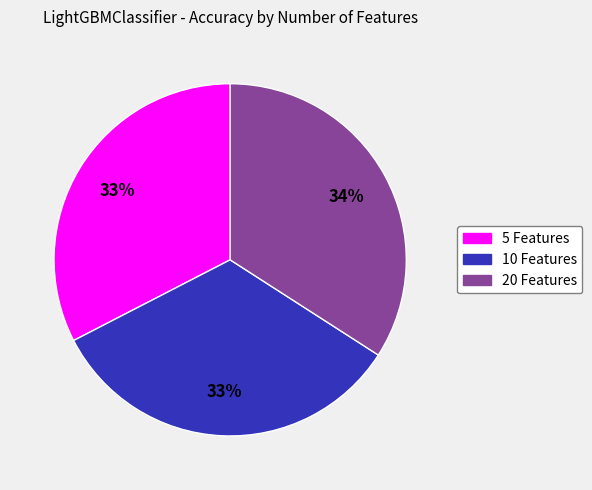

To the nearest percent, what is the combined percentage of 10 Features and 5 Features?

66%